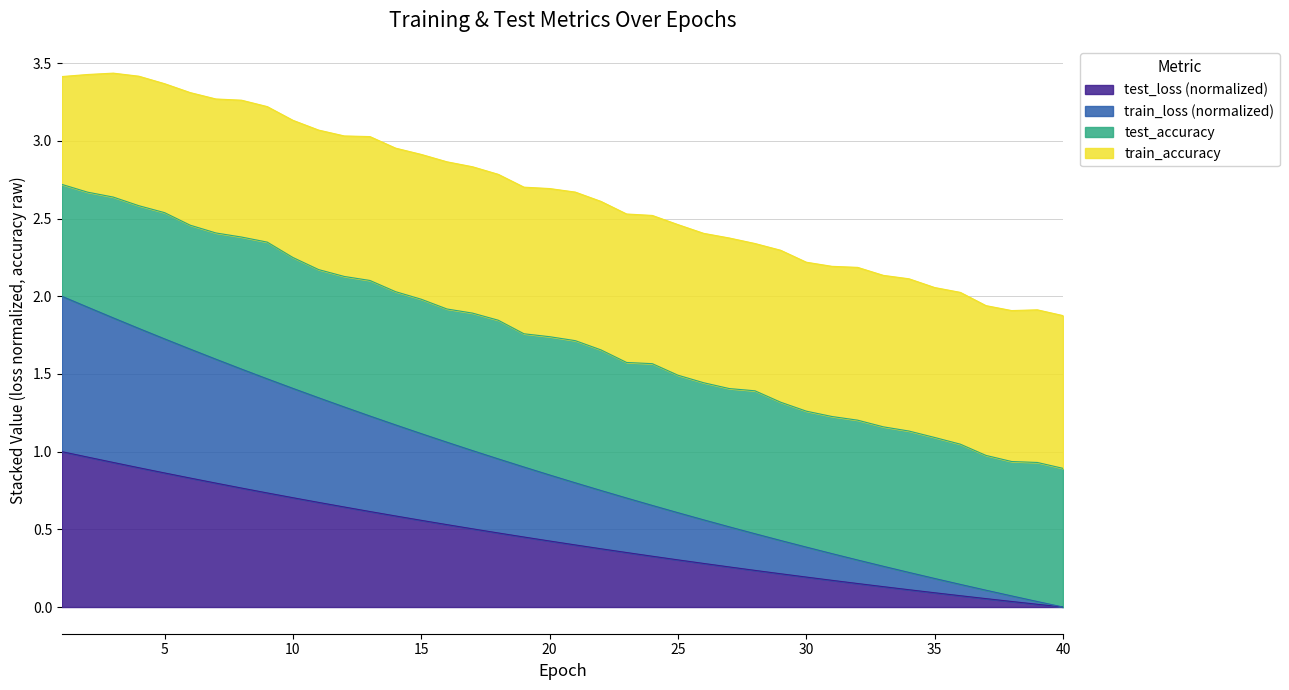

What is the value of the train_loss point at the 1st from the left?

2.0